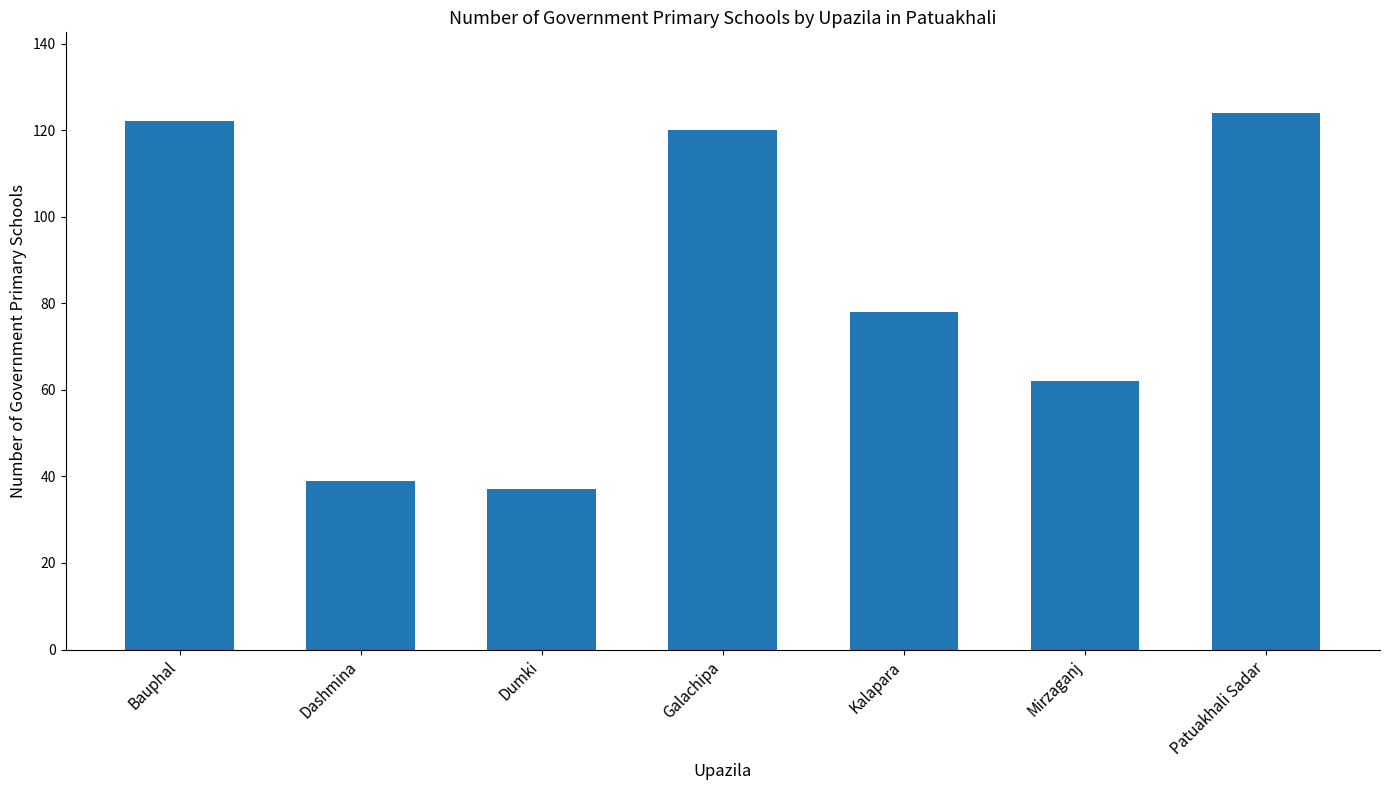

Reading left to right, what are all the values shown in this chart?

Bauphal=122	Dashmina=39	Dumki=37	Galachipa=120	Kalapara=78	Mirzaganj=62	Patuakhali Sadar=124